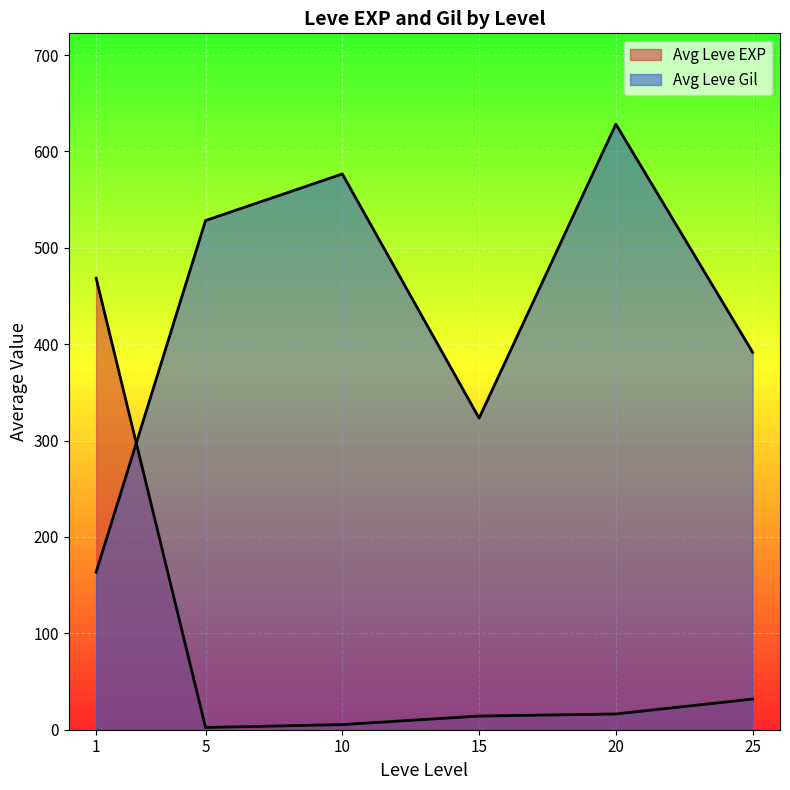

How many lines are shown in the chart?

2